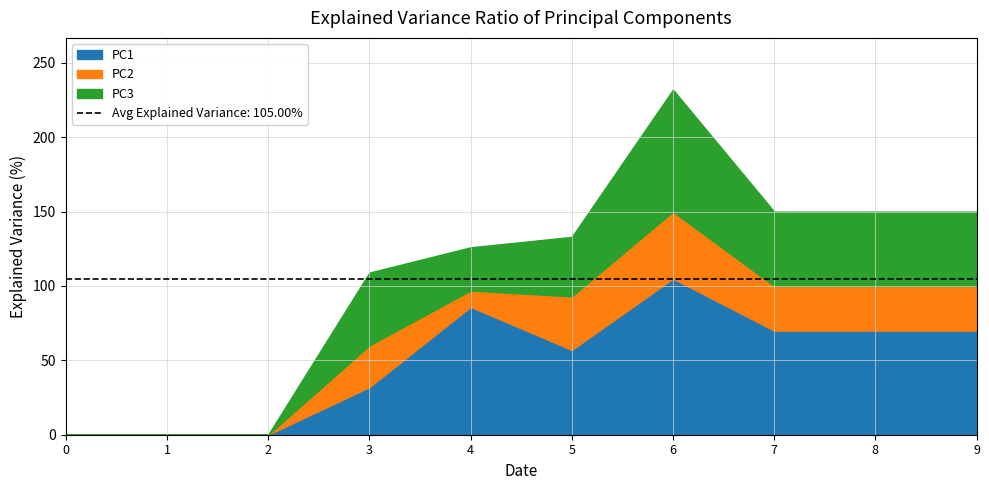

Reading left to right, extract all data points from this chart.

PC1: 0=0	1=0	2=0	3=32	4=86	5=57	6=105	7=70	8=70	9=70
PC2: 0=0	1=0	2=0	3=28	4=11	5=36	6=45	7=30	8=30	9=30
PC3: 0=0	1=0	2=0	3=49	4=29	5=40	6=82	7=50	8=50	9=50